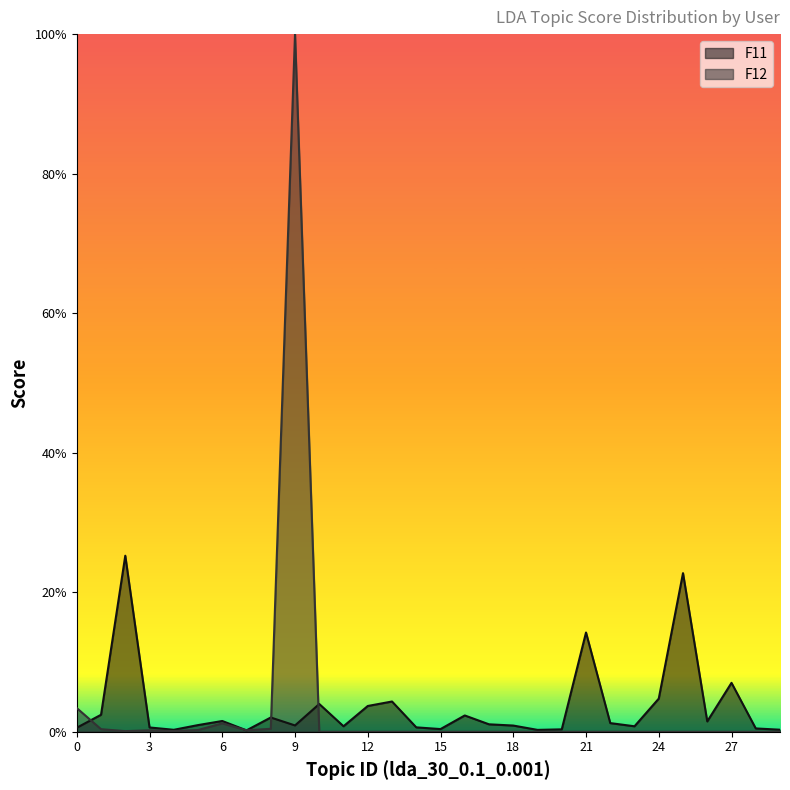

At 8, list the series in order from smallest to largest.

F12, F11